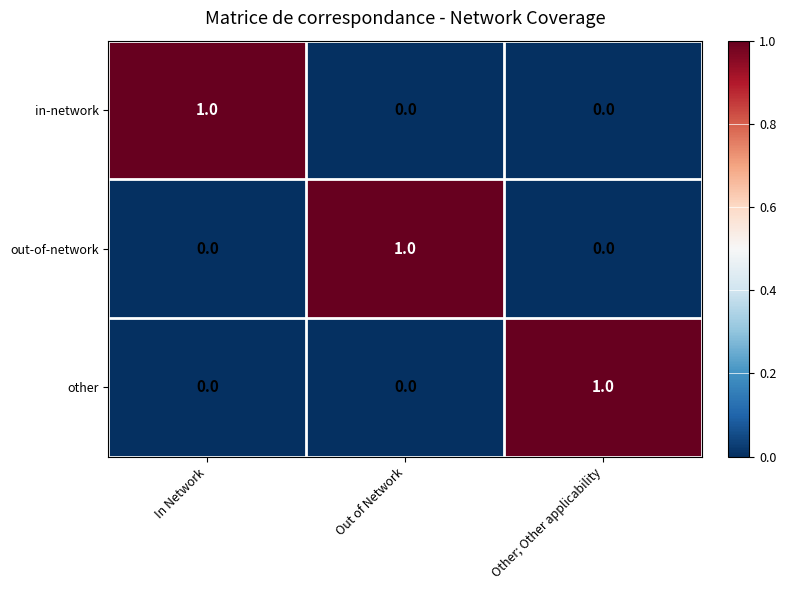

The out-of-network series shows 0 at In Network. True or false?

True